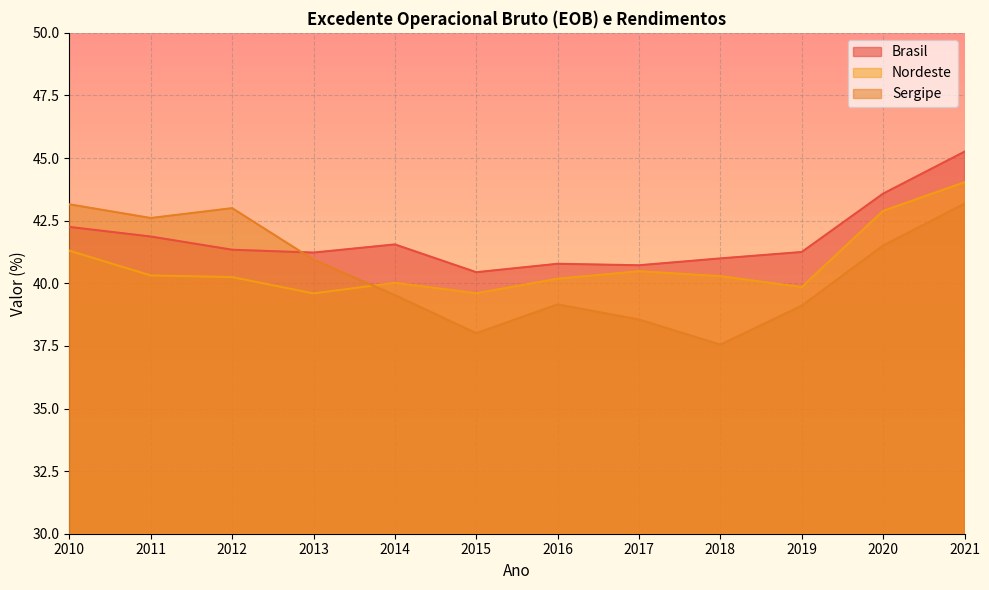

At which category does Brasil reach its first local peak?

2014